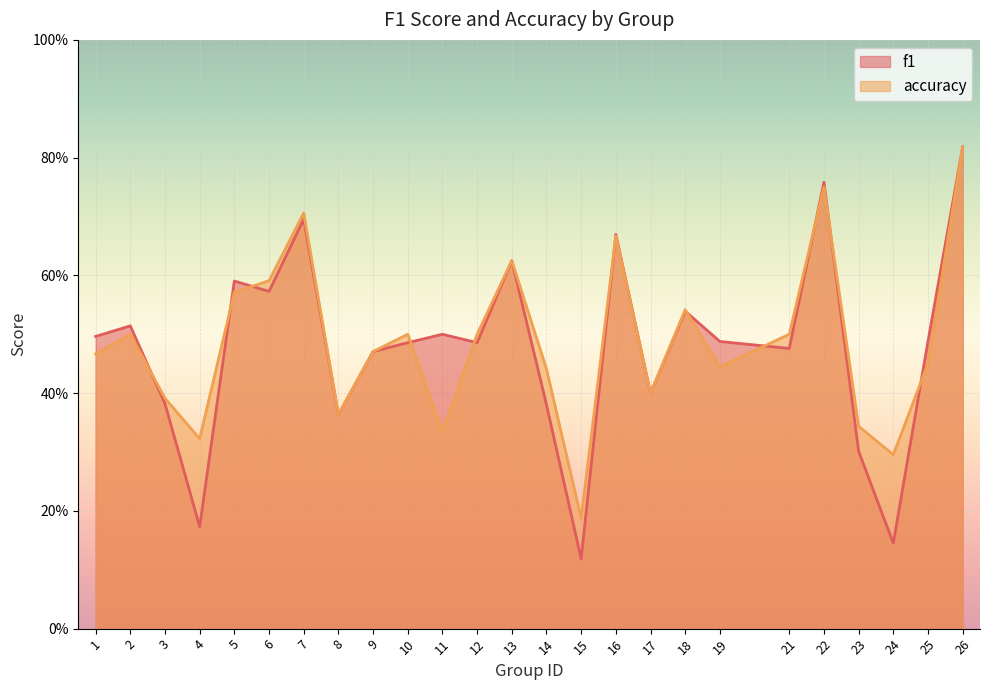

What is the minimum value for f1?

0.1